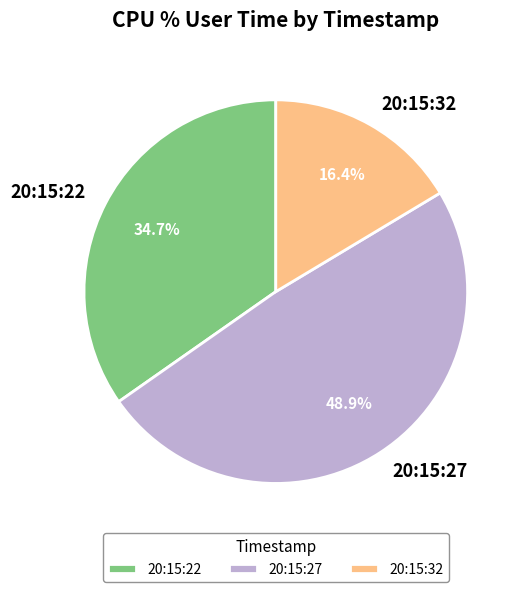

Rank the categories by value from lowest to highest.

20:15:32, 20:15:22, 20:15:27